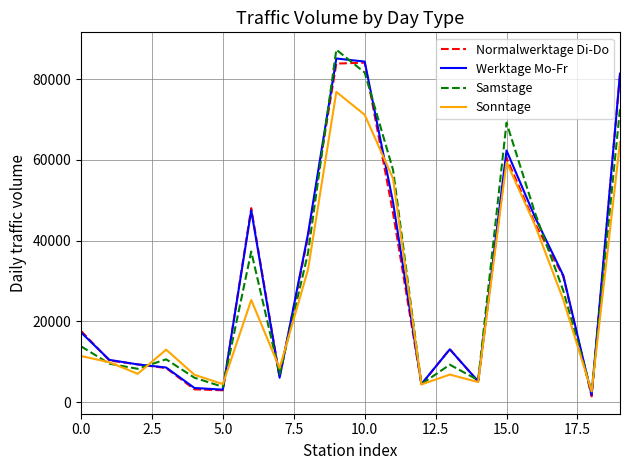

What is the maximum value shown in the chart?

87279.6